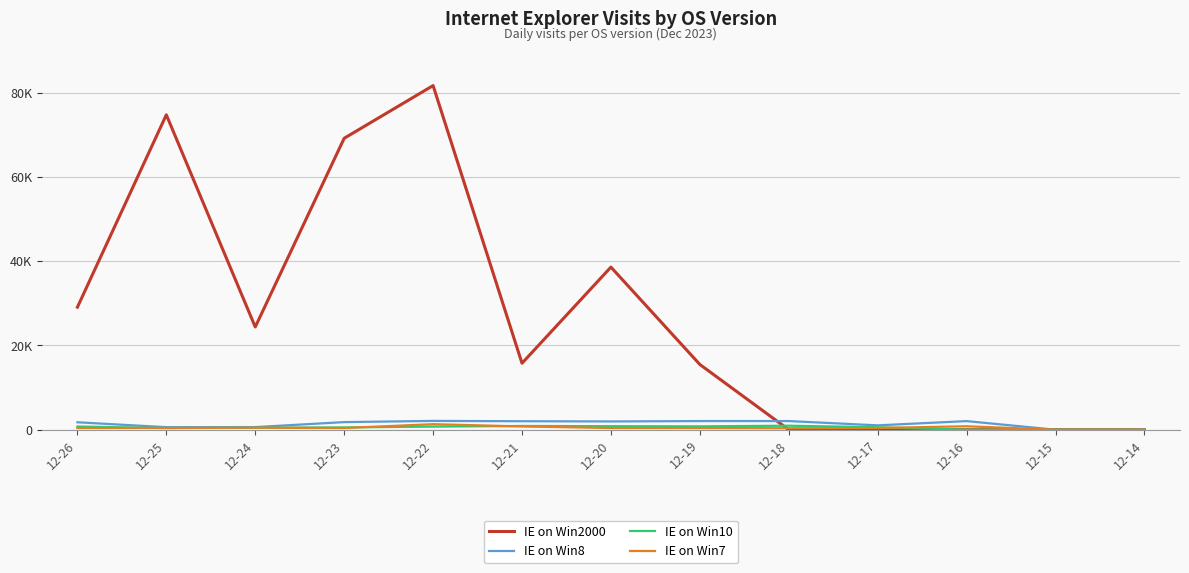

What are all the series names shown in the legend?

IE on Win2000, IE on Win8, IE on Win10, IE on Win7